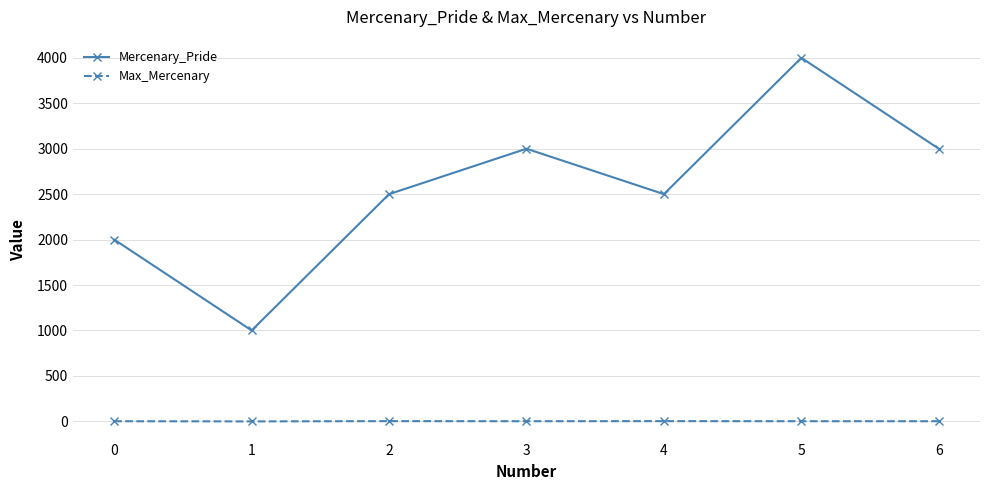

What is the difference between the maximum and minimum values in the Mercenary_Pride series?

3000